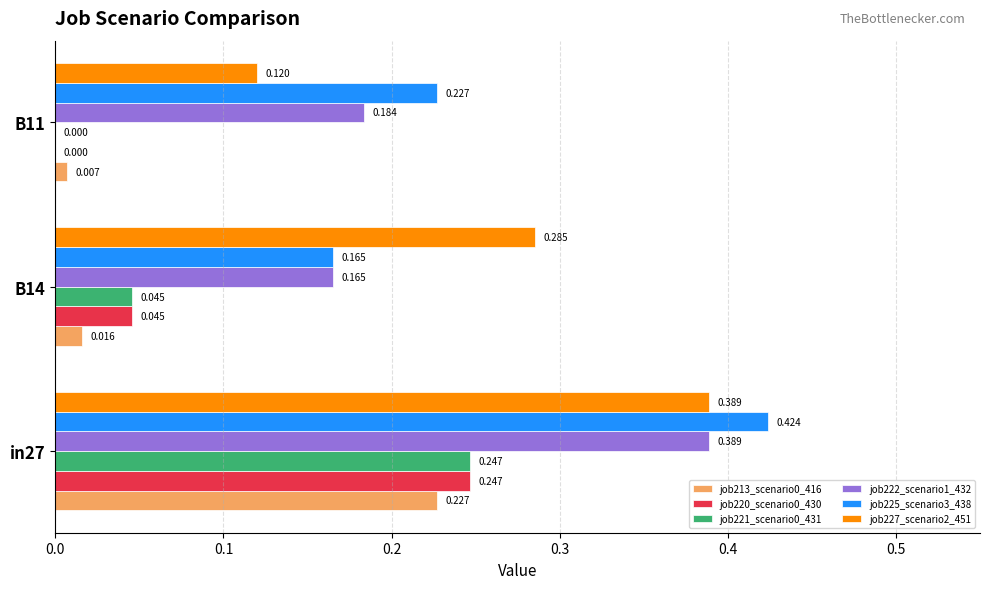

Reading left to right, extract all data points from this chart.

job213_scenario0_416: 0.2	0.0	0.0
job220_scenario0_430: 0.2	0.0	0.0
job221_scenario0_431: 0.2	0.0	0.0
job222_scenario1_432: 0.4	0.2	0.2
job225_scenario3_438: 0.4	0.2	0.2
job227_scenario2_451: 0.4	0.3	0.1